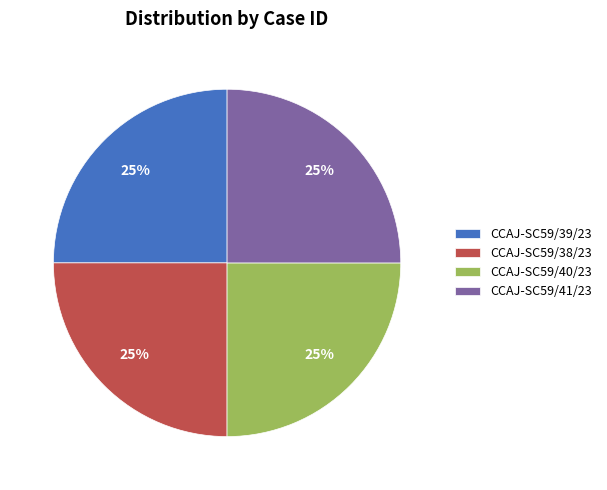

To the nearest percent, what portion does CCAJ-SC59/41/23 represent?

25%